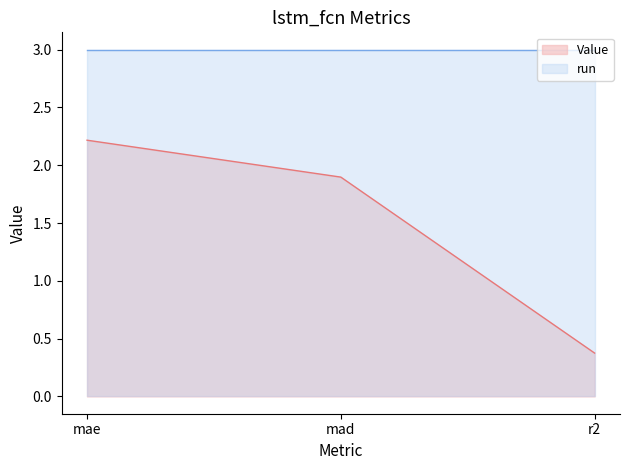

True or false: the data shows 3.7 at mae.

False